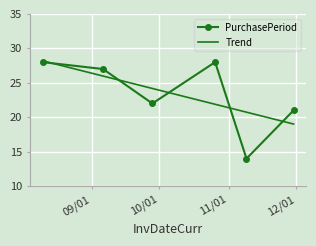

List the labels in order of value, smallest first.

2017-11-09, 2017-11-30, 2017-09-28, 2017-09-06, 2017-08-10, 2017-10-26